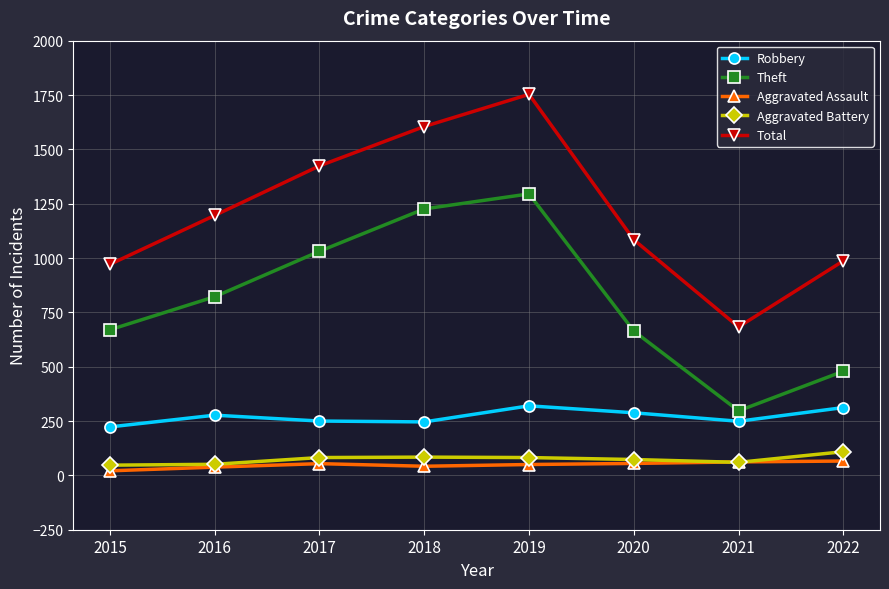

True or false: Total has a value of 971 at 2015.

True